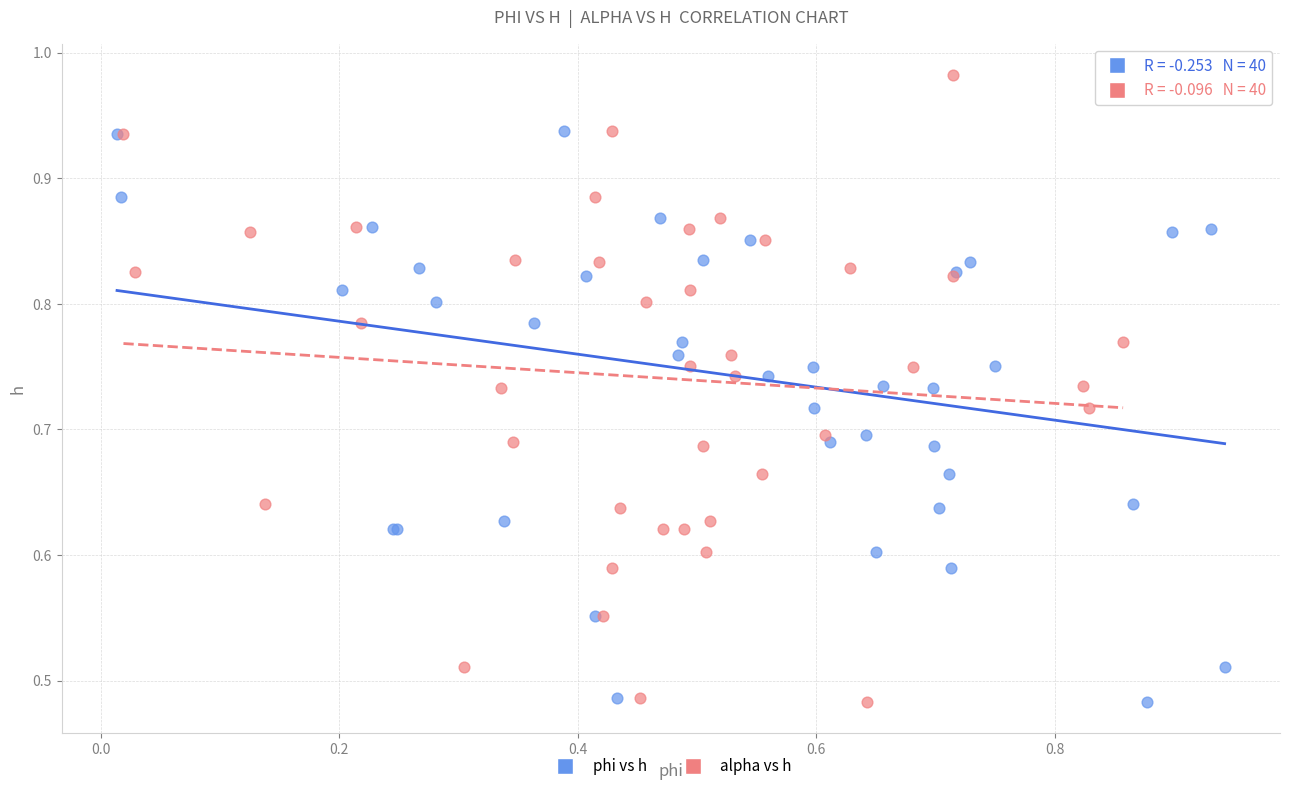

What are all the series names shown in the legend?

phi vs h, alpha vs h